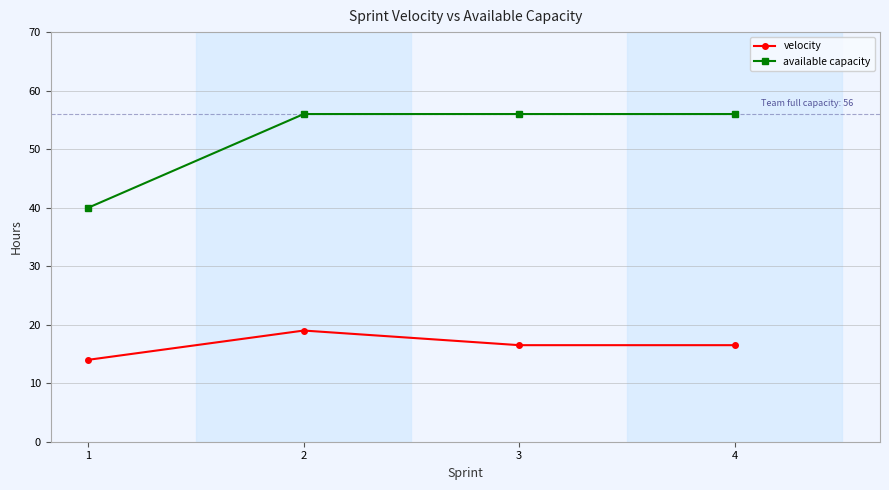

Reading left to right, extract all data points from this chart.

velocity: 1=14.0	2=19.0	3=16.5	4=16.5
available capacity: 1=40.0	2=56.0	3=56.0	4=56.0